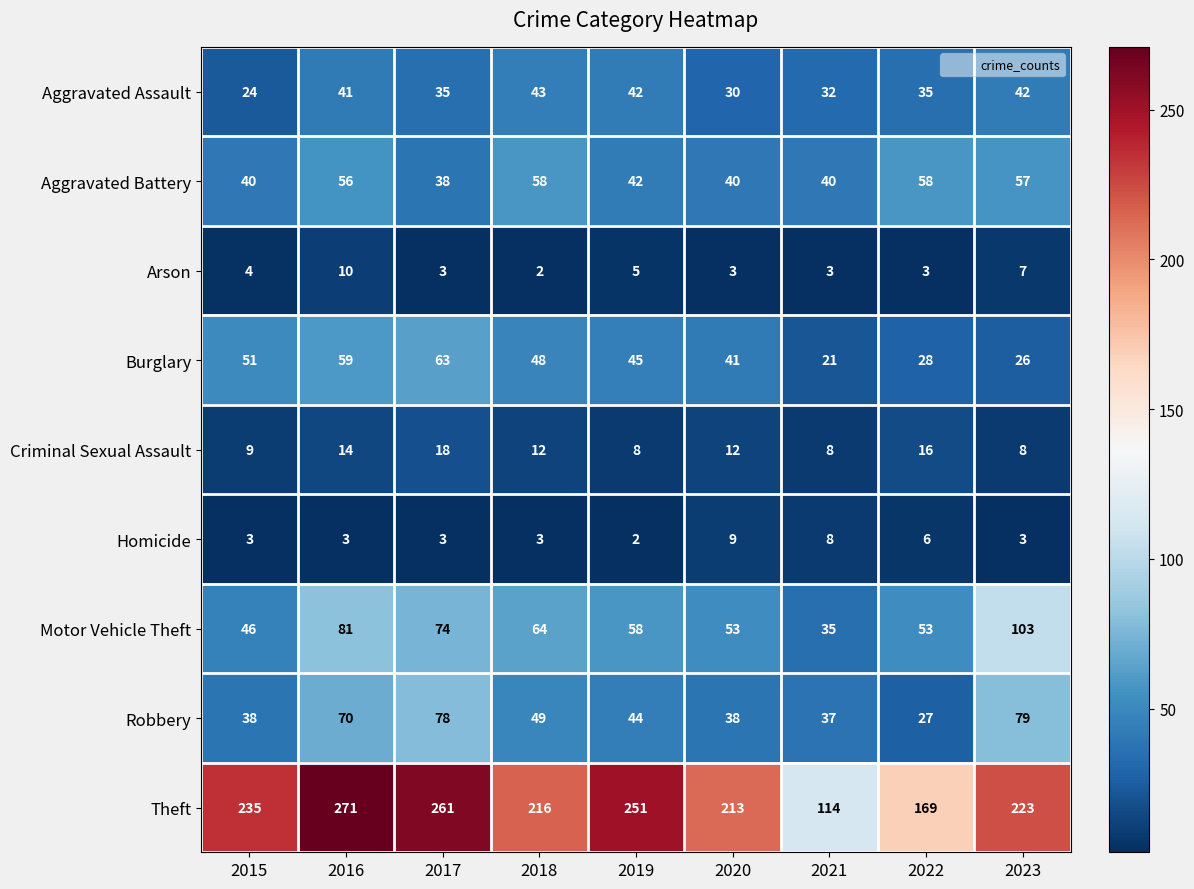

What is the maximum value for Robbery?

79